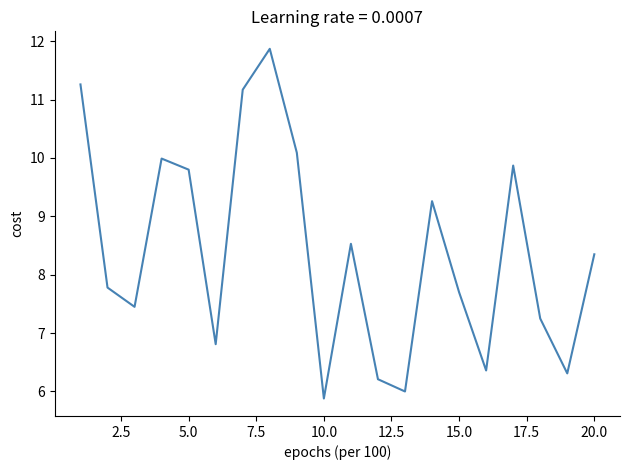

Does the chart have visible grid lines?

No